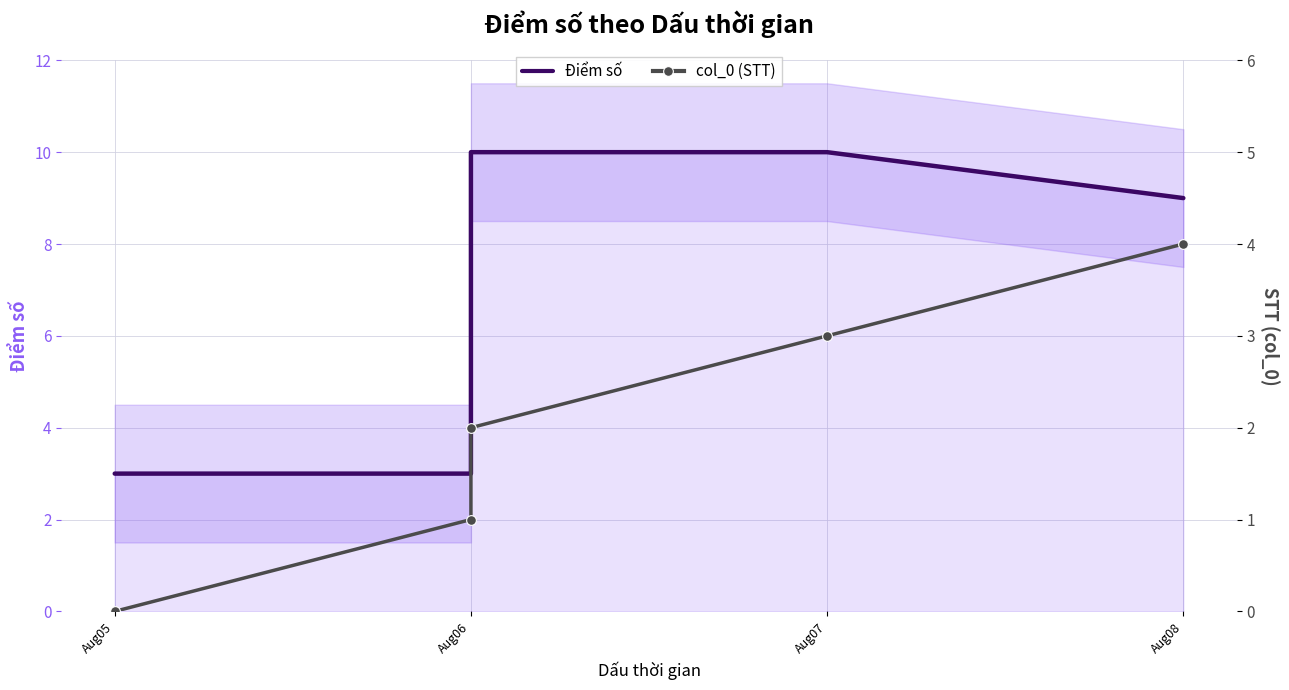

Which has a higher value, Aug07 or Aug05?

Aug07